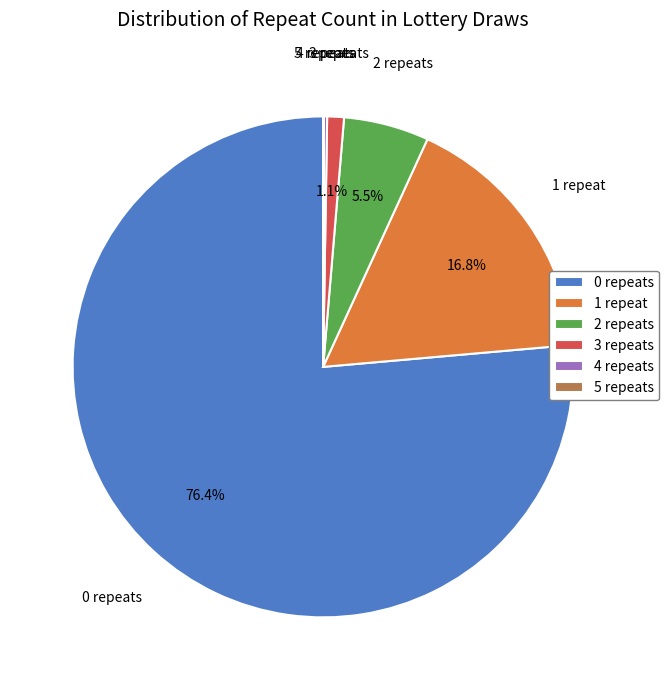

To the nearest percent, what portion does 3 represent?

1%